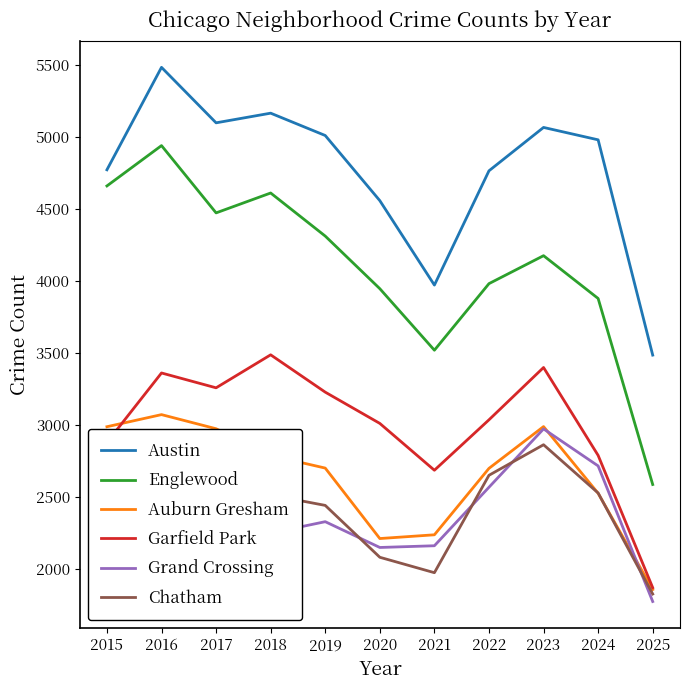

What value does the Englewood series have at 2024, to the nearest 10?

3880